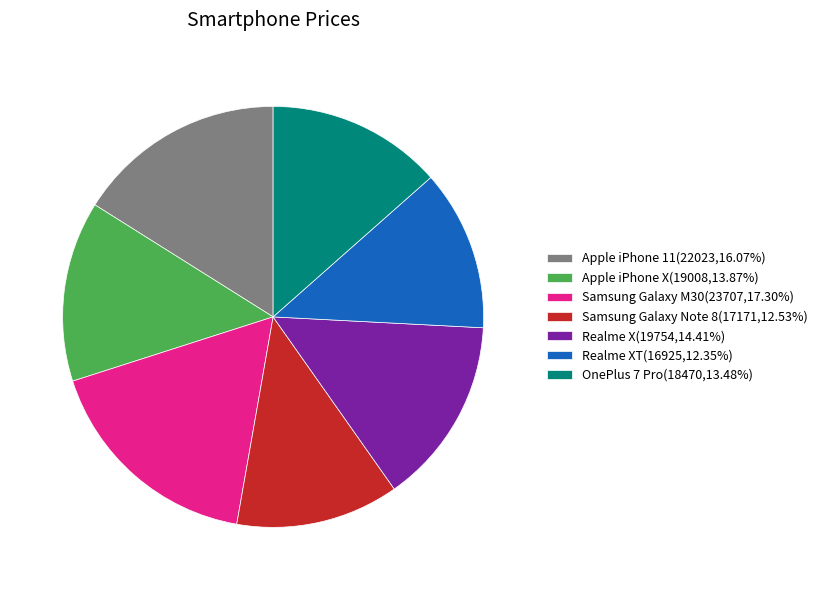

Count the number of slices in the pie.

7